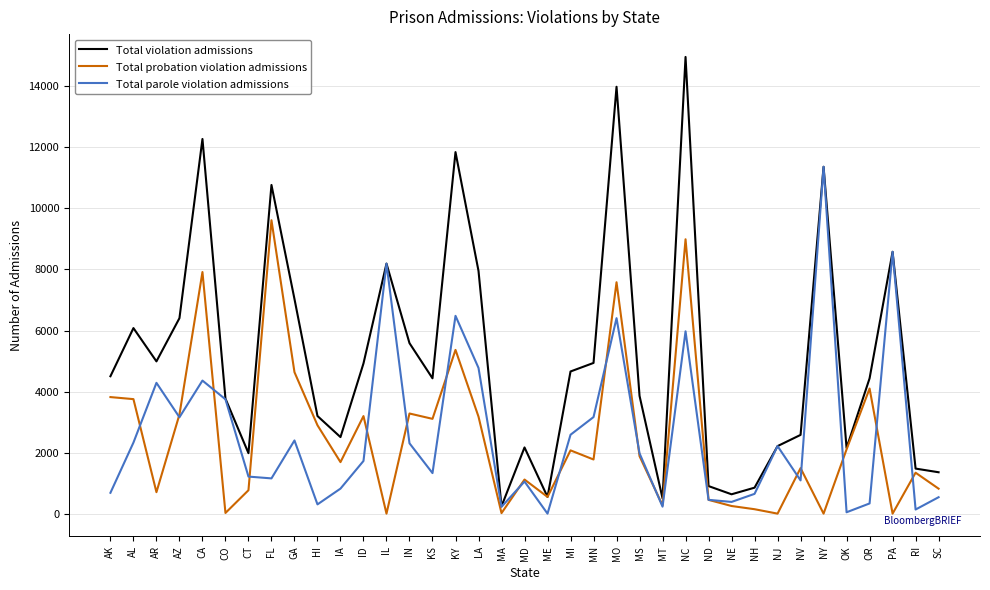

True or false: Total violation admissions has more than 1 interior local peaks.

True